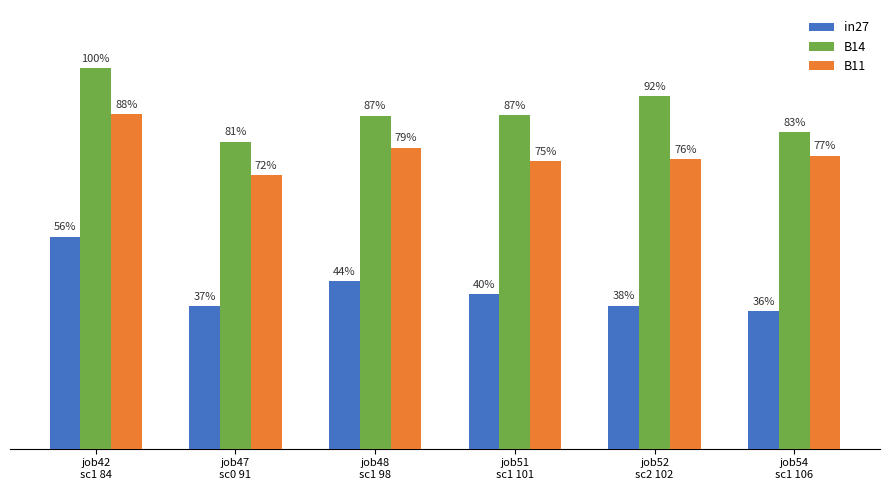

Which series changed the most between job51
sc1 101 and job52
sc2 102?

B14